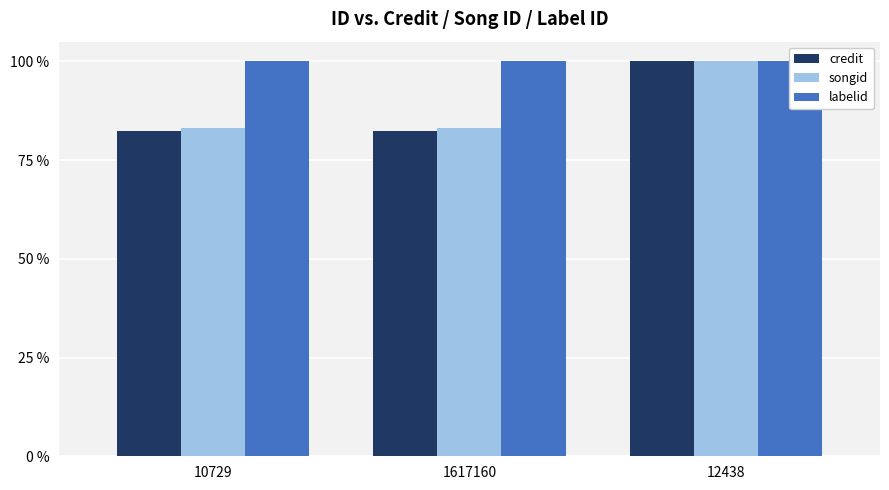

How many bars are there in each group?

3